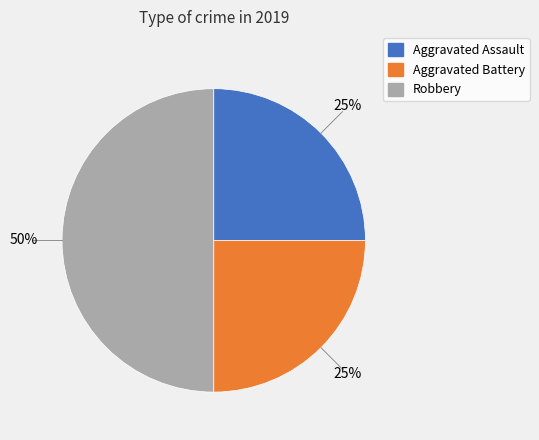

Combined, do Robbery and Aggravated Assault account for over 50%?

Yes